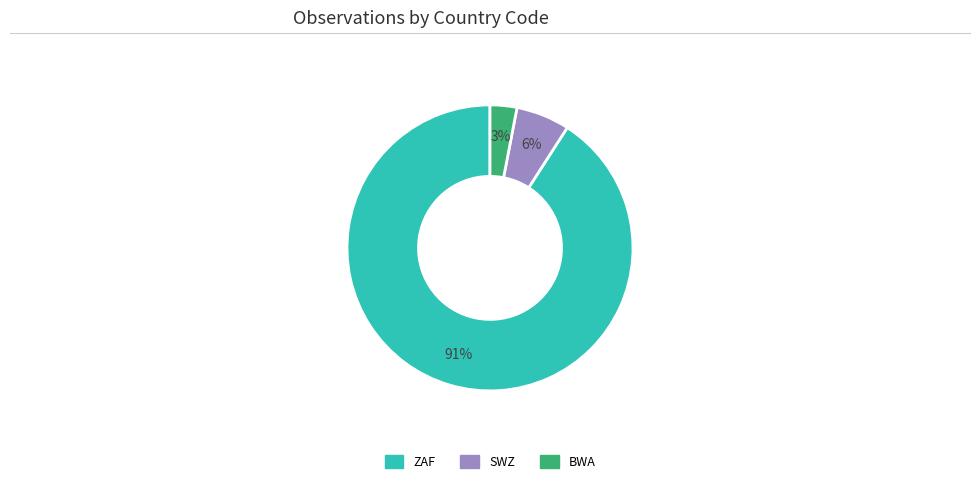

Is there a majority slice in this chart?

Yes